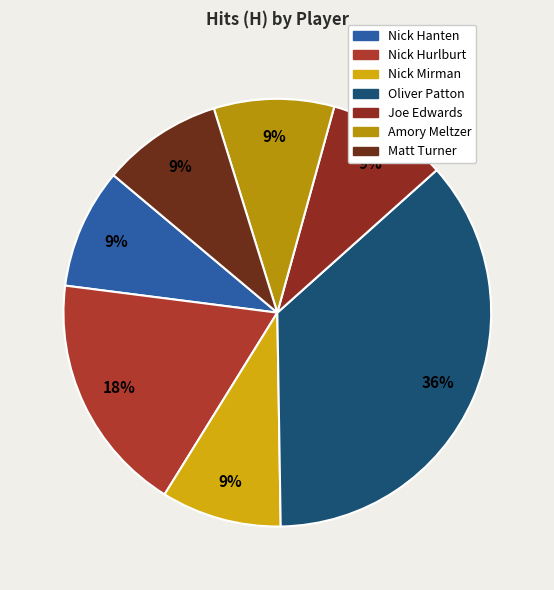

How many slices are in this pie chart?

7